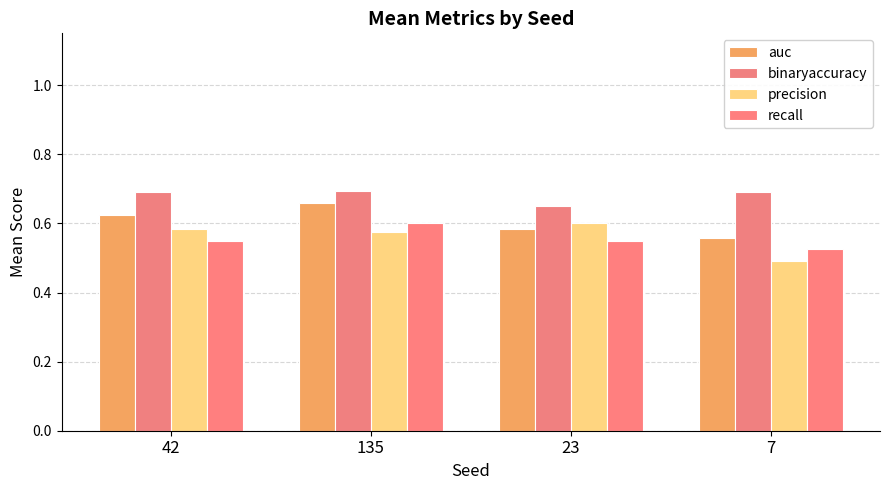

What is the sum of all auc values?

2.4